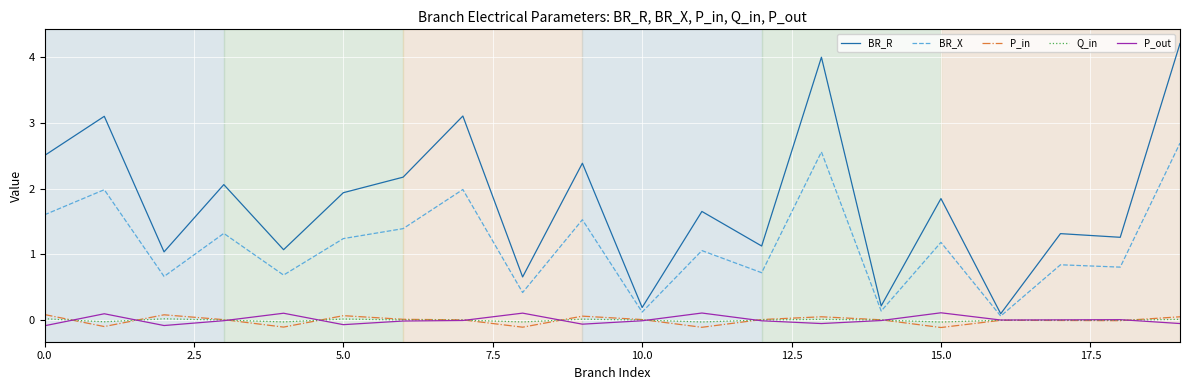

Which series has the widest spread of values?

BR_R